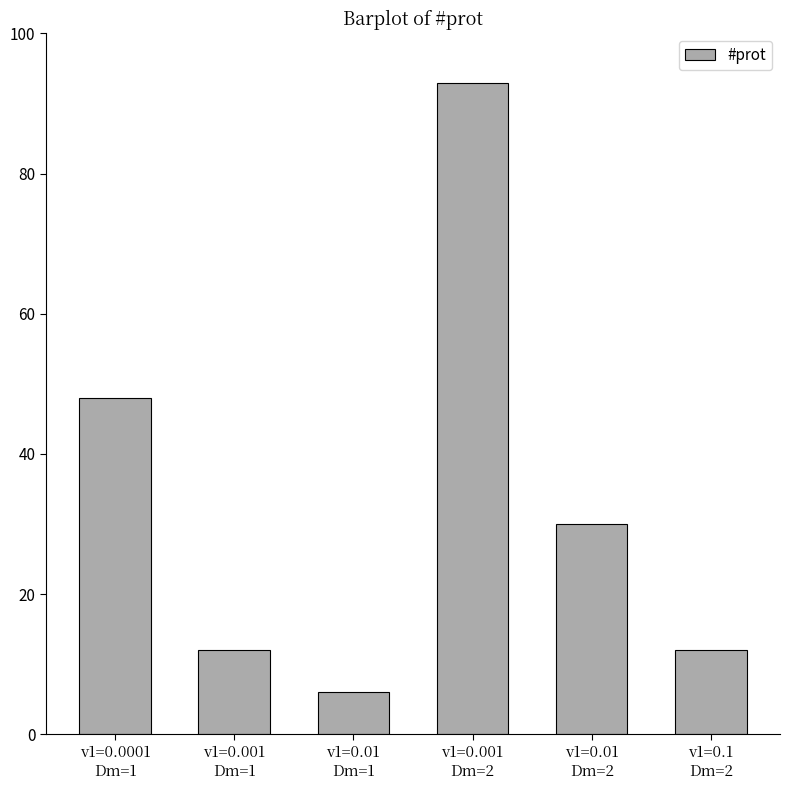

At which label is the value closest to 49?

v1=0.0001
Dm=1